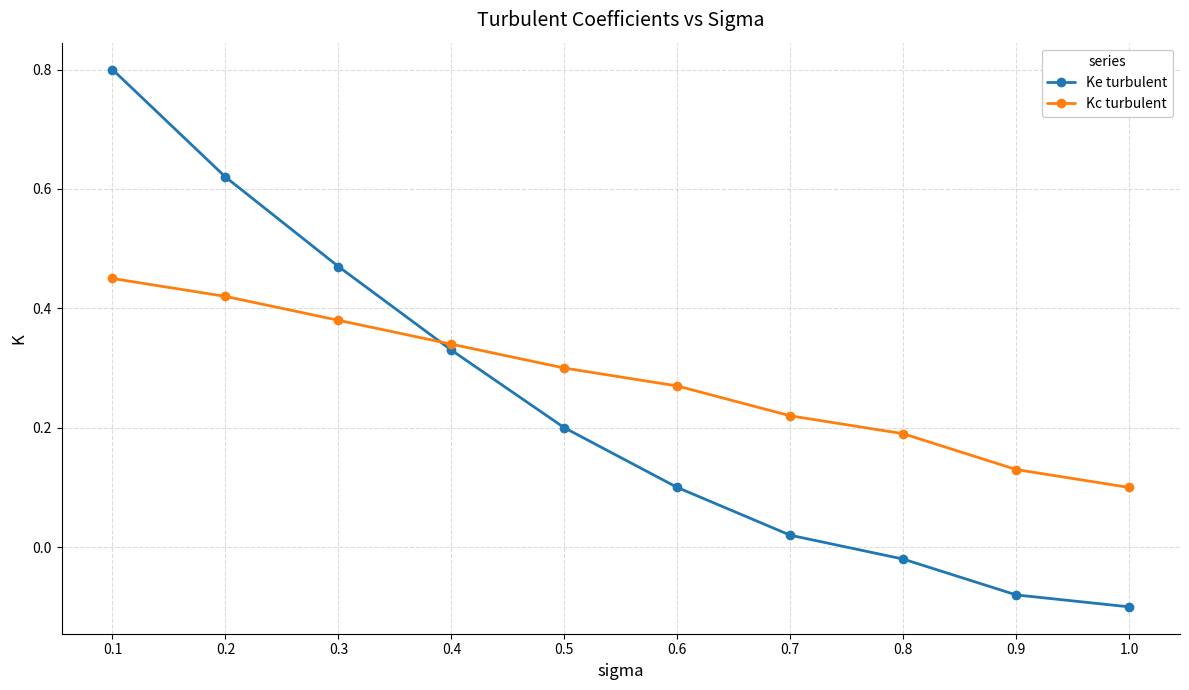

Is the value of Ke turbulent at 0.1 greater than the value of Kc turbulent at 0.7?

Yes